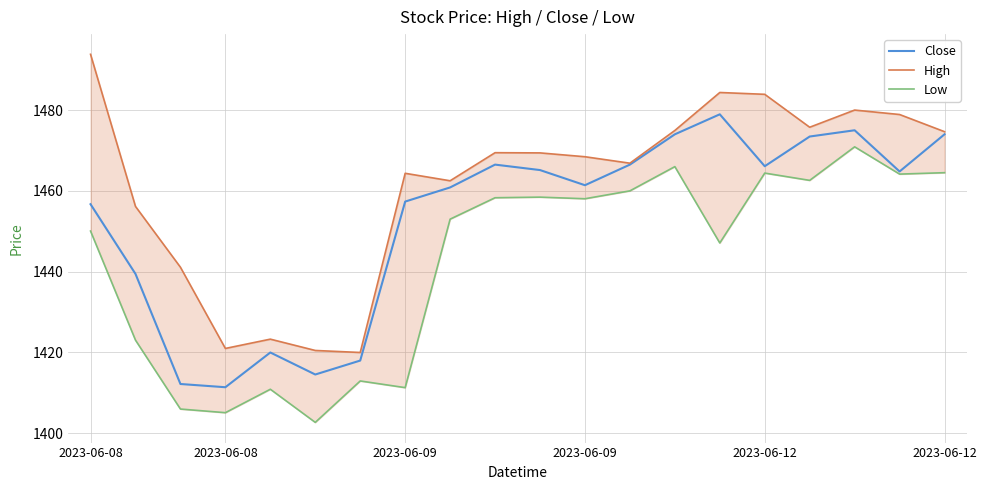

True or false: Low and Close intersect in this chart.

False